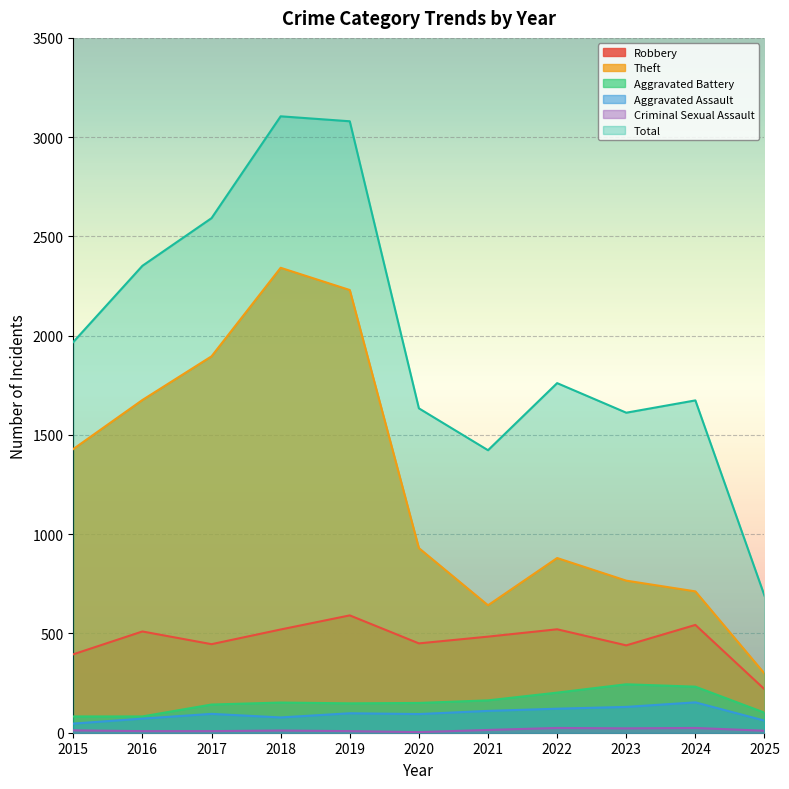

At which label is Theft closest to 1320?

2015